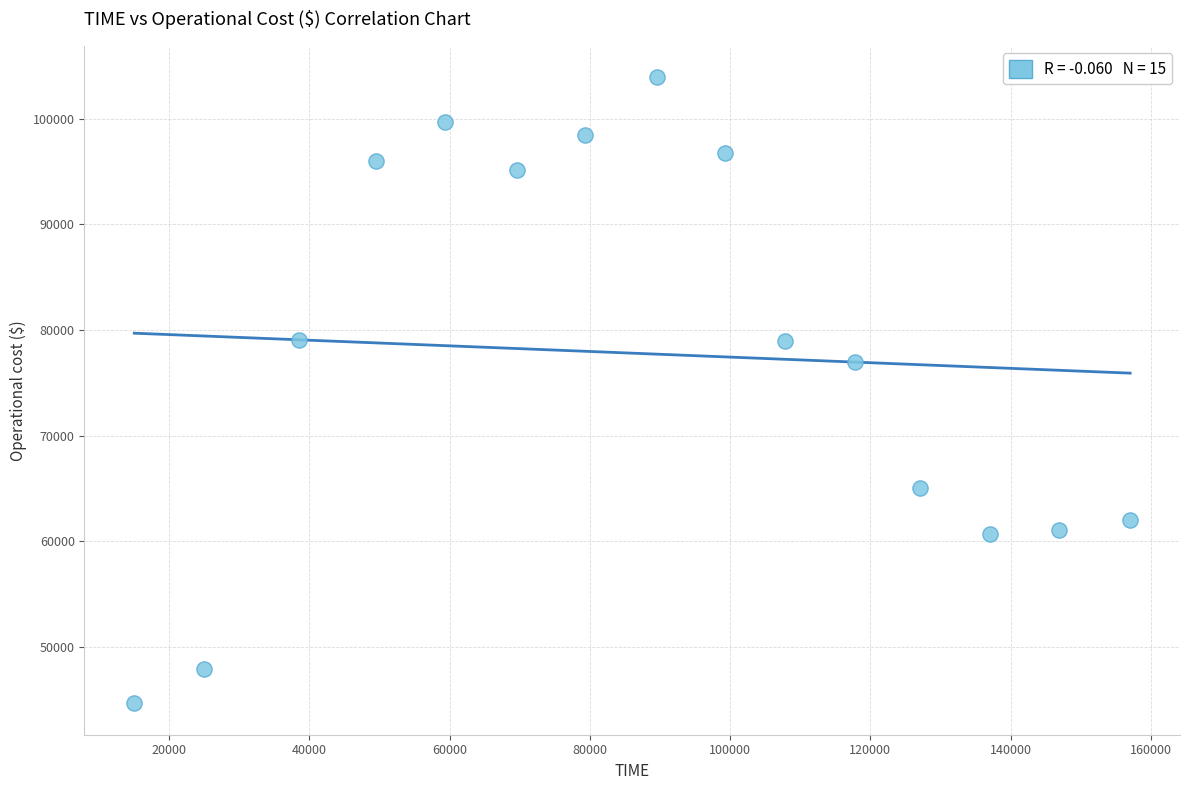

What Y value in the scatter plot is closest to 74292?

77012.4